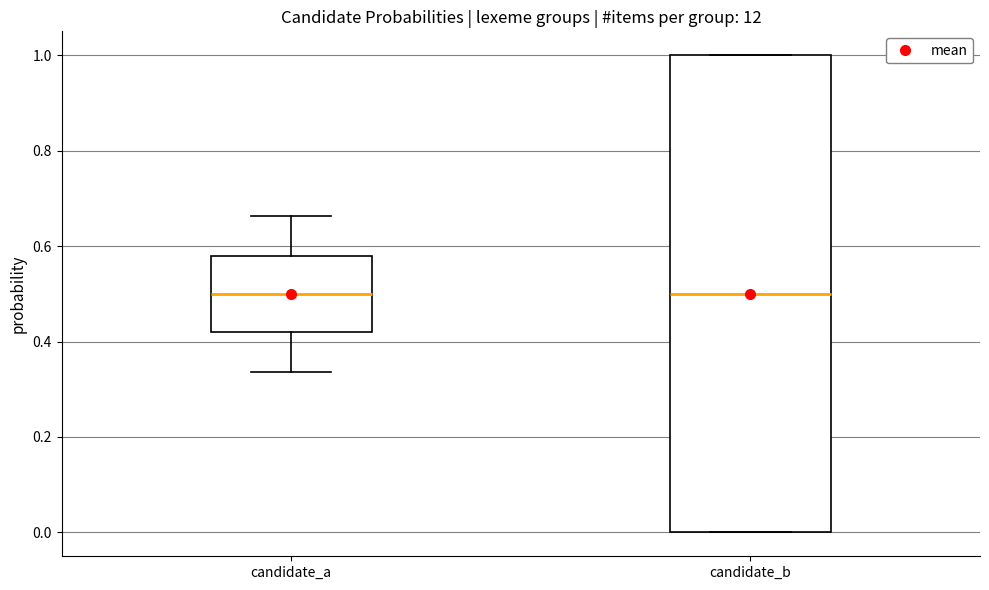

Reading left to right, transcribe this box plot: for each box, give where its median line is, the range the box spans, and where its two whiskers end, as read against the y-axis. The values are not printed on the chart, so give them approximately, as read against the axis.

candidate_a: median 0.50, box 0.42 to 0.58, whiskers 0.34 to 0.66
candidate_b: median 0.50, box 0.00 to 1.00, whiskers 0.00 to 1.00